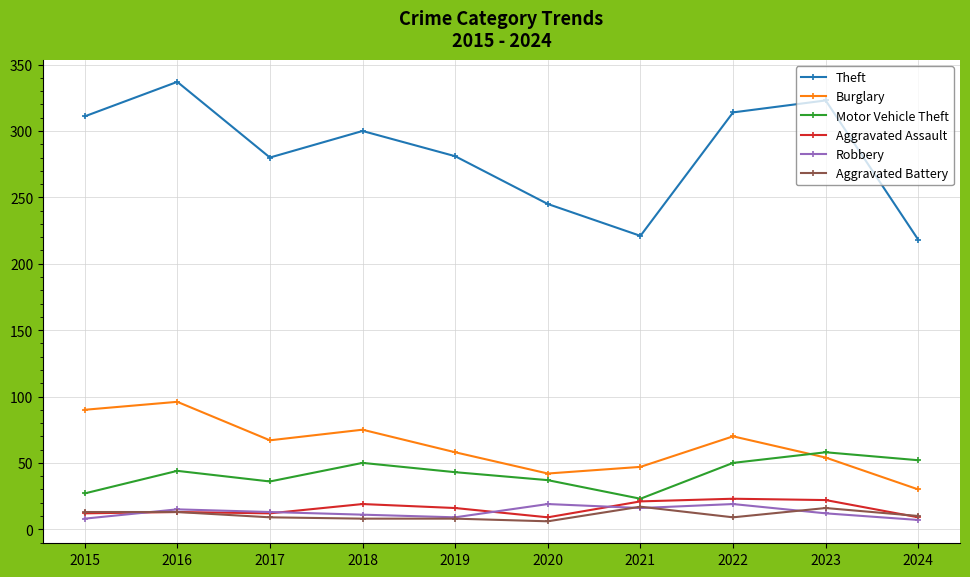

How many data points does each series have?

10